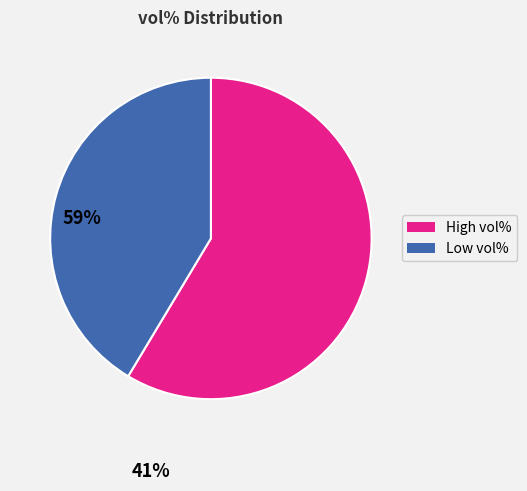

Is there a majority slice in this chart?

Yes